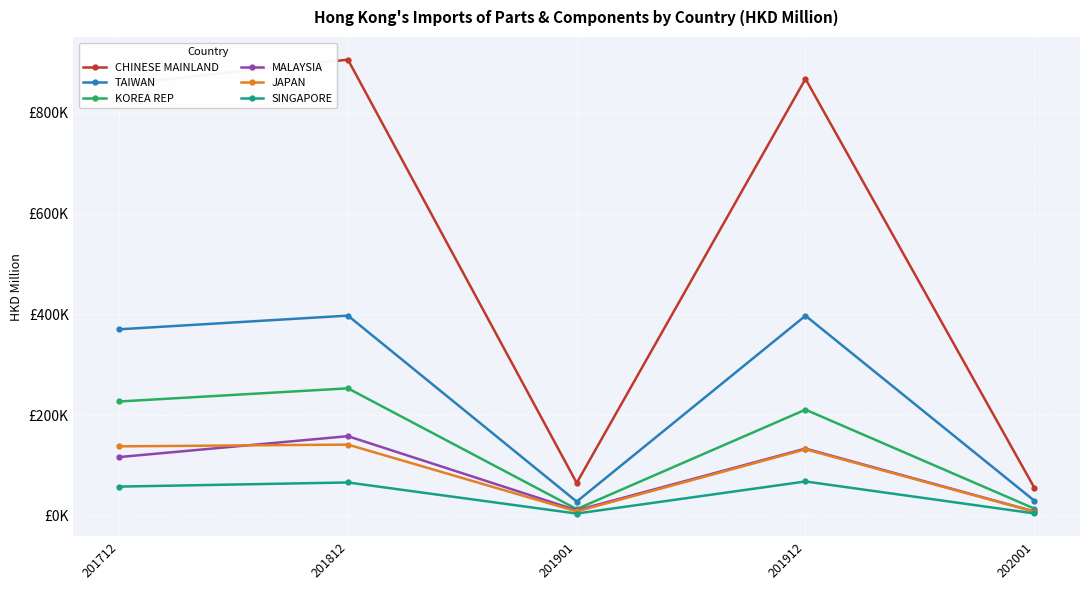

Rank the categories by KOREA REP value from lowest to highest.

201901, 202001, 201912, 201712, 201812